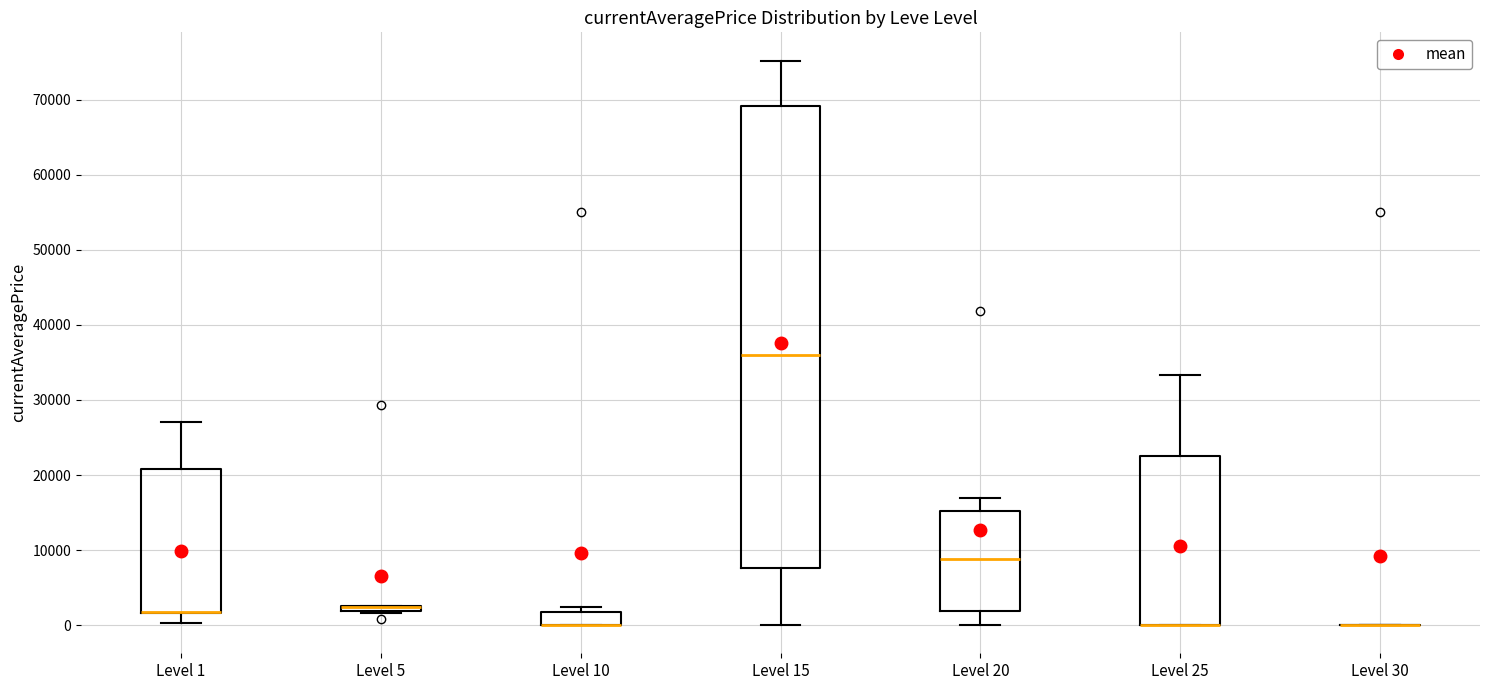

Which box is the tallest, from its lower edge to its upper edge?

Level 15